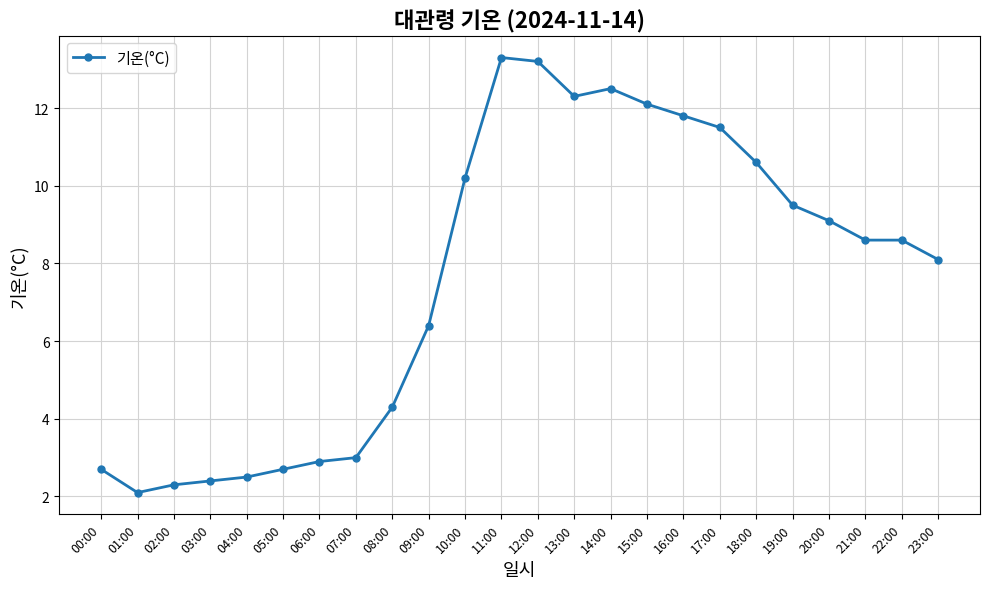

How many values exceed 8?

14